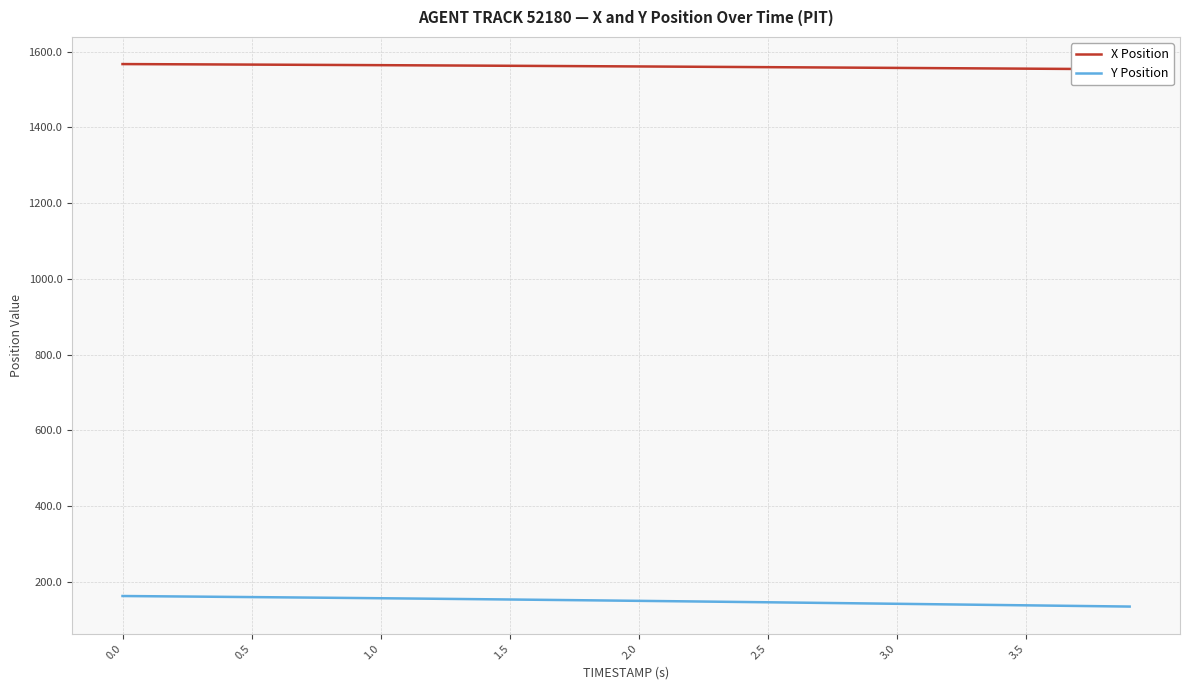

What is the maximum value for Y Position?

162.0